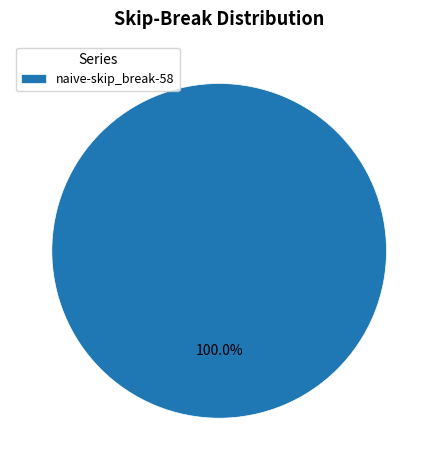

Is it true that naive-skip_break-58 is 100% of the pie?

True